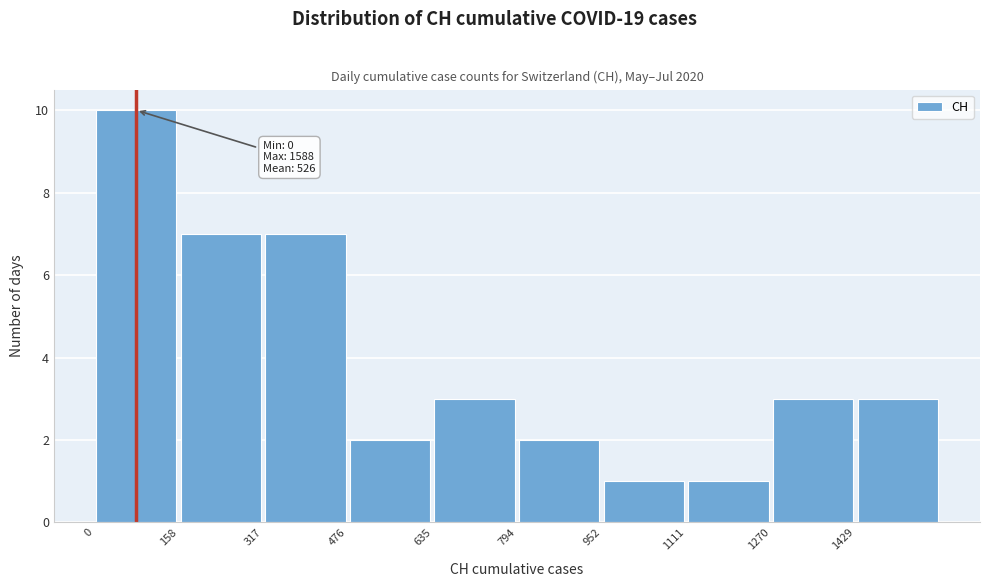

Over which range of the x-axis is the bar tallest?

0 to 160